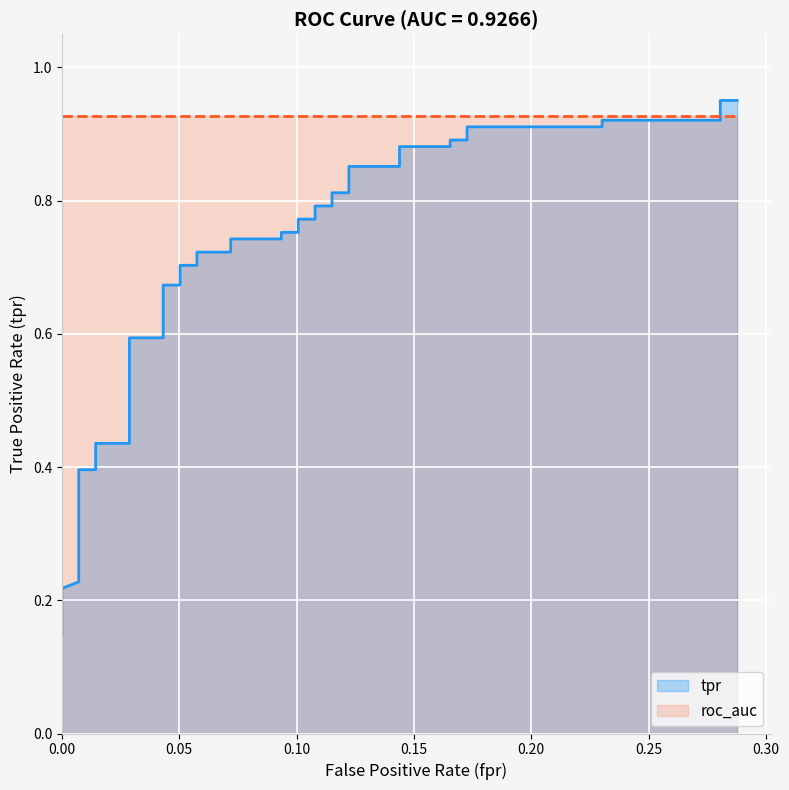

How many data points does each series have?

40